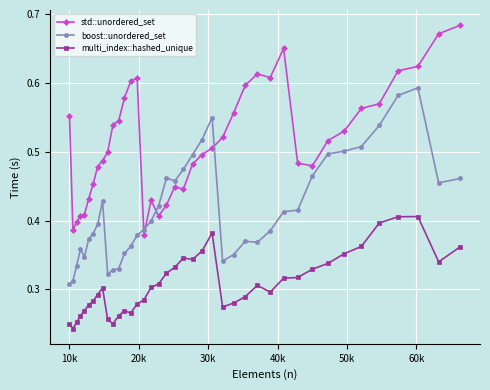

Count the multi_index::hashed_unique values in the range 0 to 1.

40